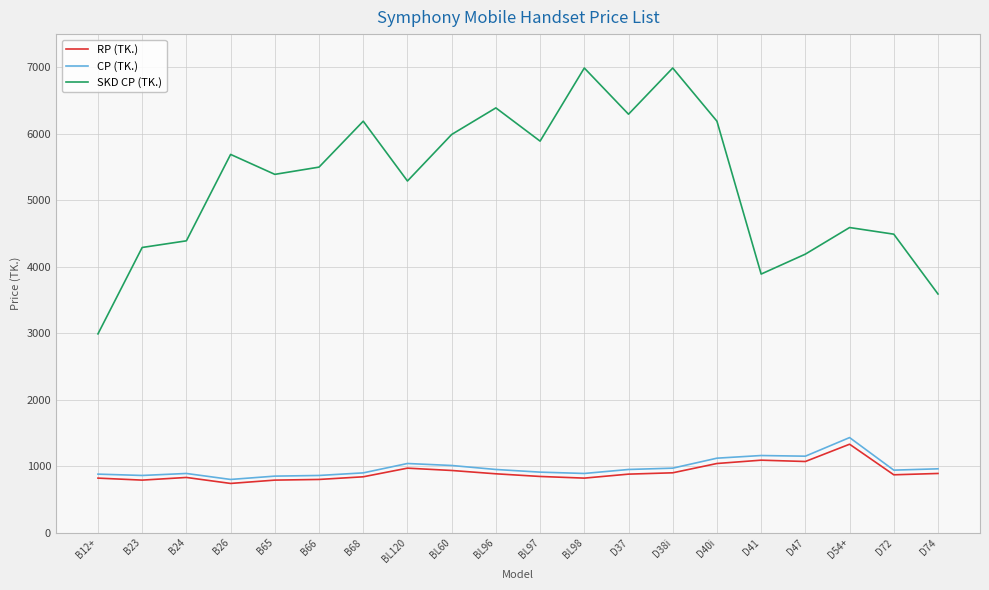

Which series has the largest total across all categories?

SKD CP (TK.)